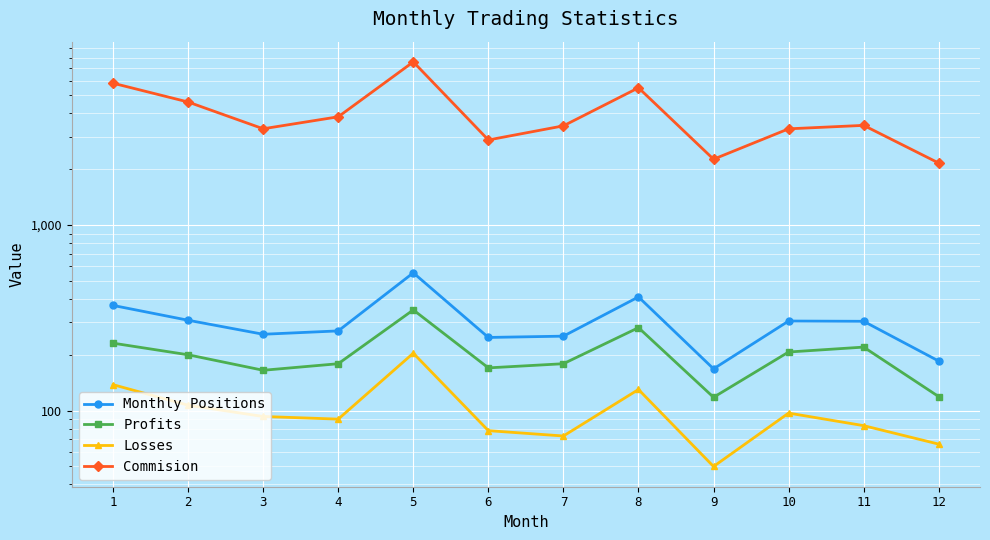

What is the average value of the Losses series?

100.8